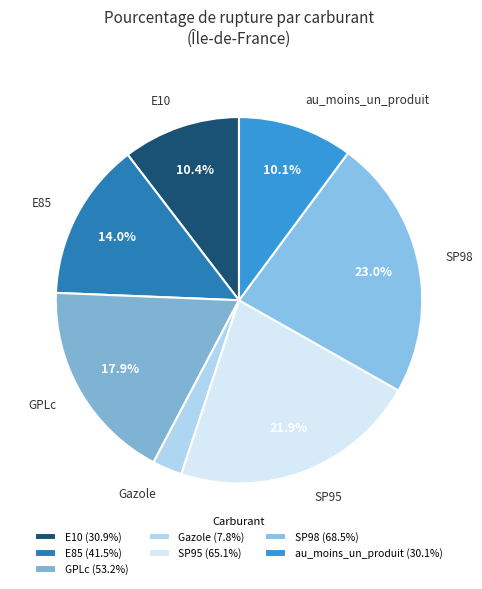

To the nearest percent, what is the difference between the largest and smallest slice percentages?

20%